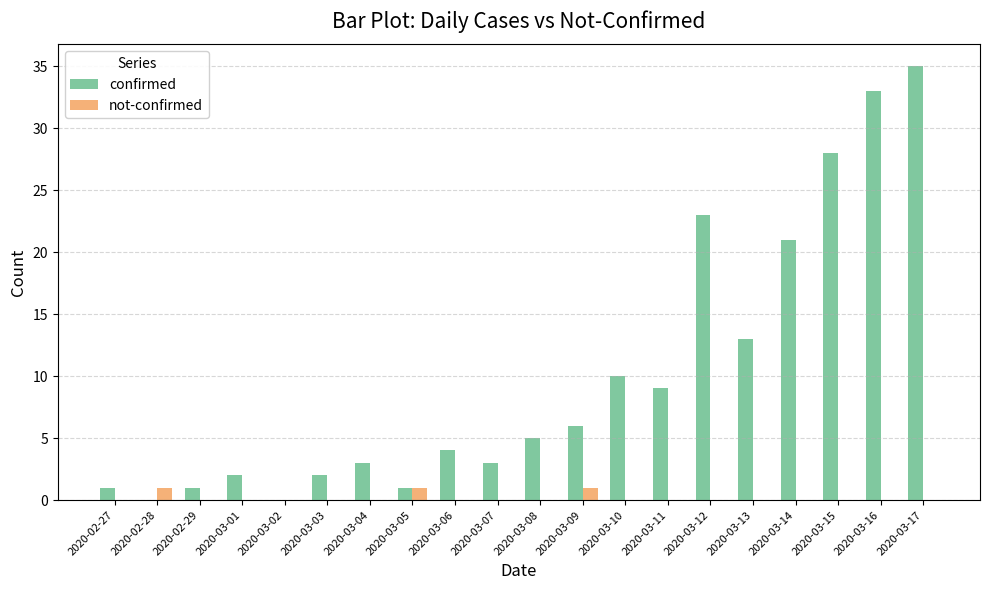

What is the total value across all series at 2020-03-14?

21